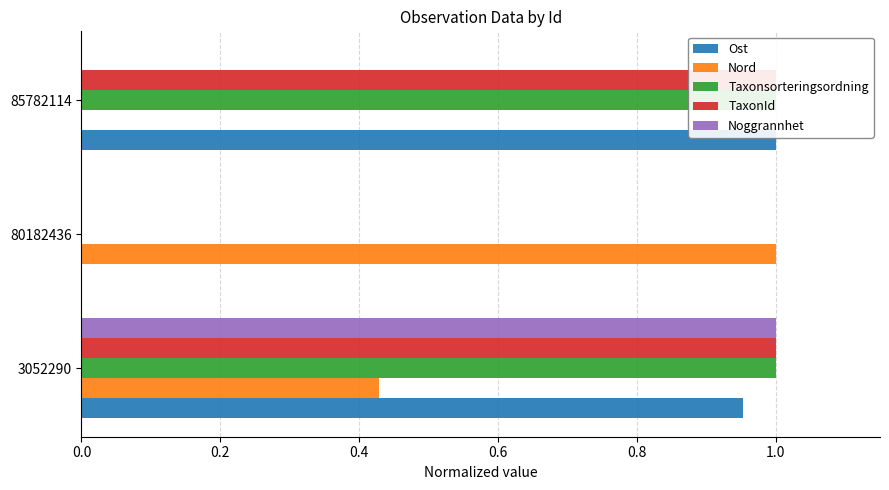

What is the average value of the Noggrannhet series?

0.3